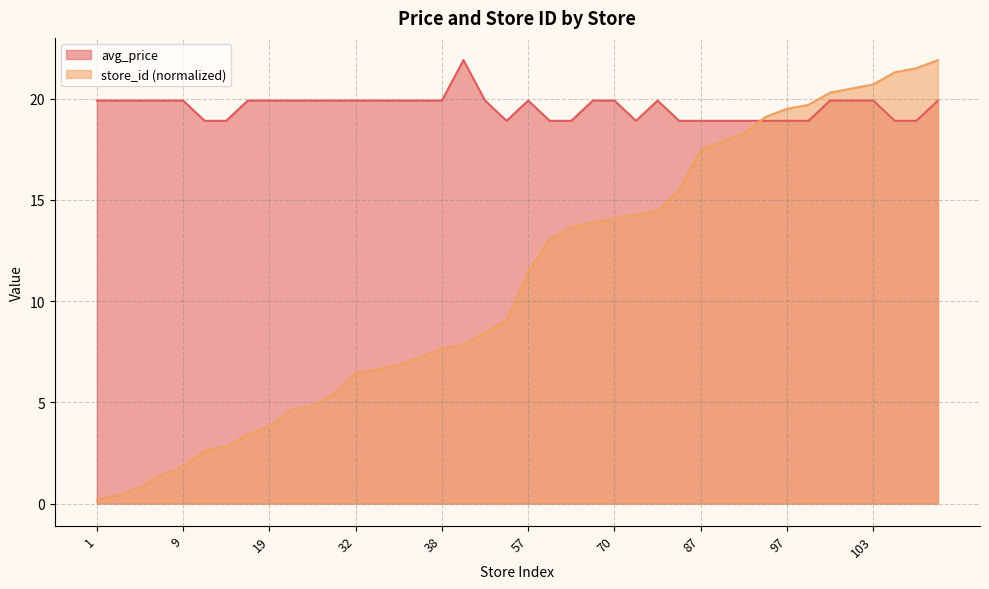

At 109, list the series in order from largest to smallest.

store_id, avg_price